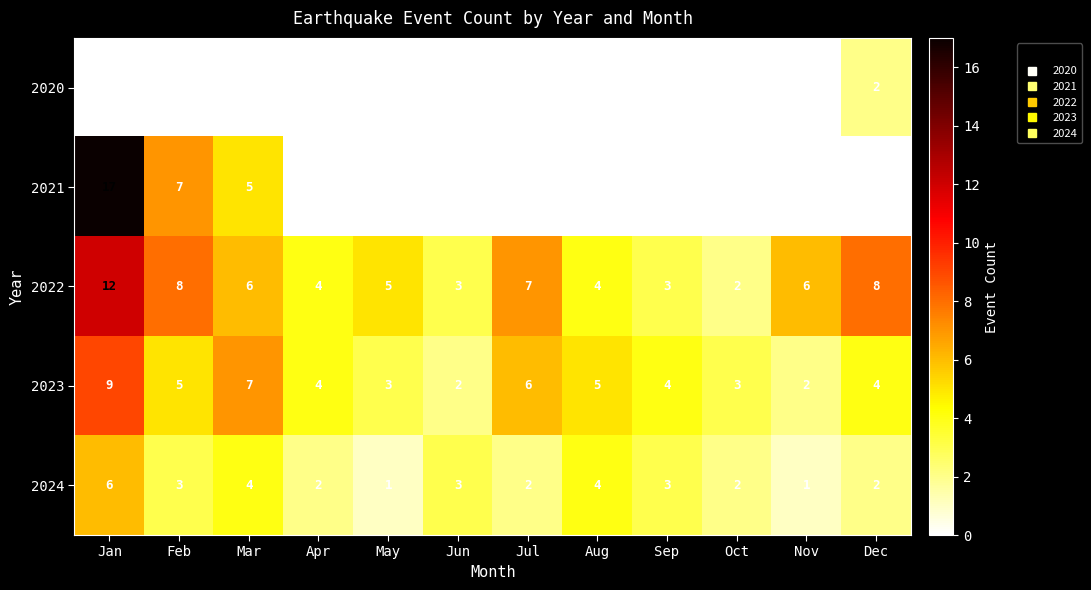

At how many categories does at least one series exceed 2?

12